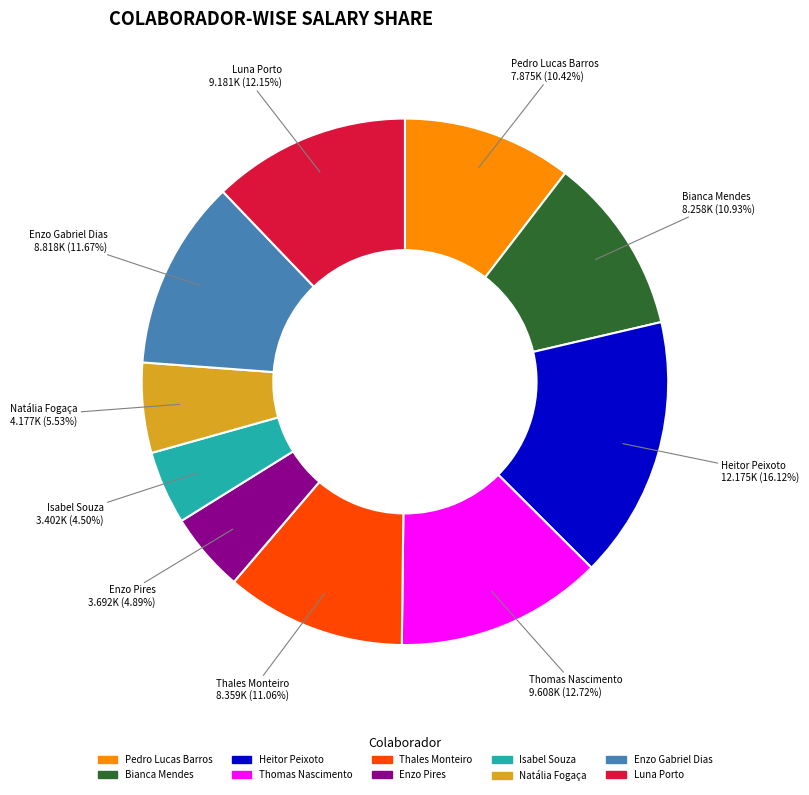

Which category has the biggest portion of the pie?

Heitor Peixoto